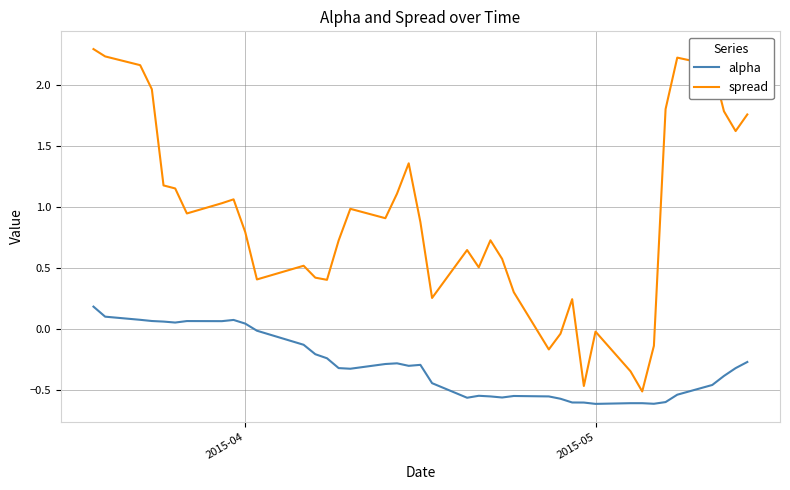

Which series has the largest total across all categories?

spread